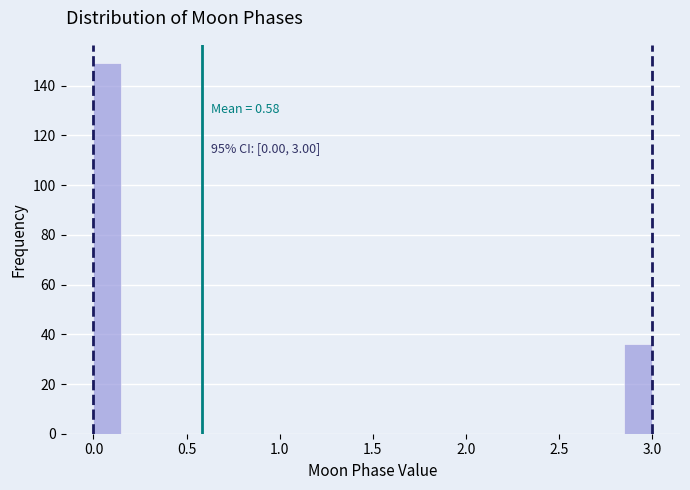

Read against the x-axis, roughly where is the centre of the tallest bar?

0.10